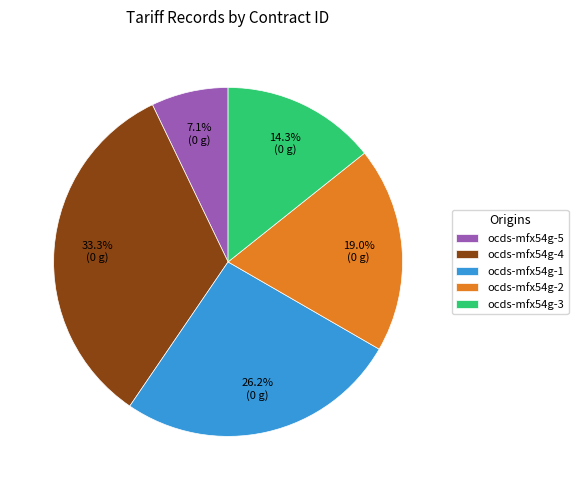

Is ocds-mfx54g-4 the majority of the pie?

No